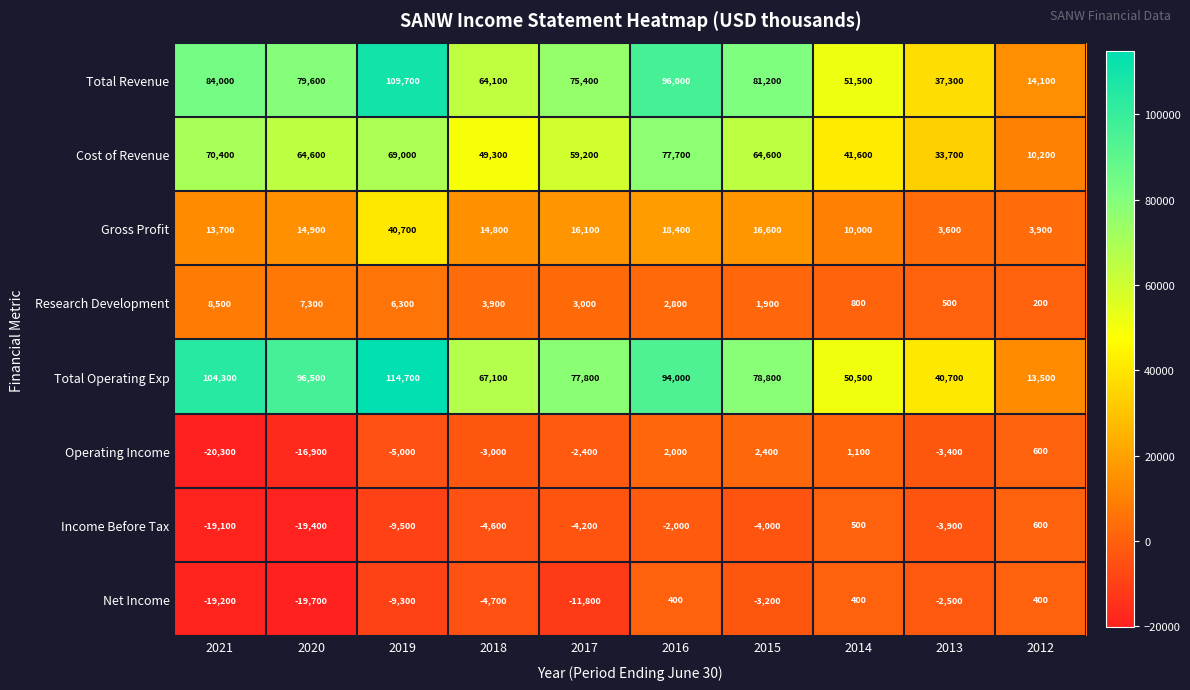

Which series has the largest total across all categories?

Total Operating Exp